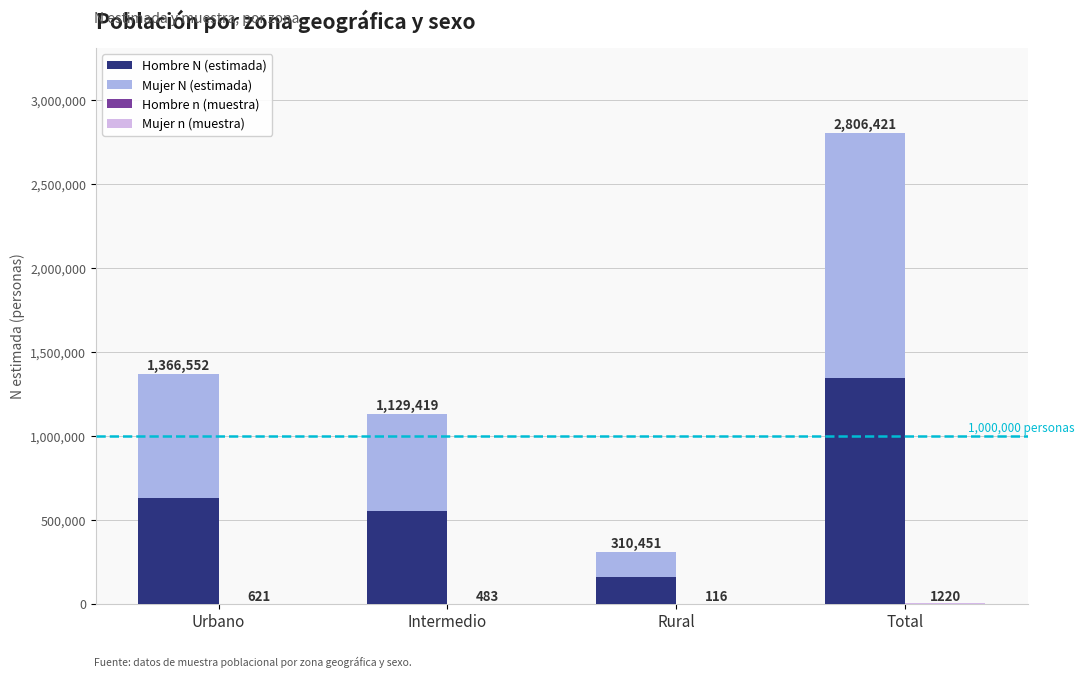

Rank the series by their maximum value, from lowest to highest.

Hombre n (muestra), Mujer n (muestra), Hombre N (estimada), Mujer N (estimada)